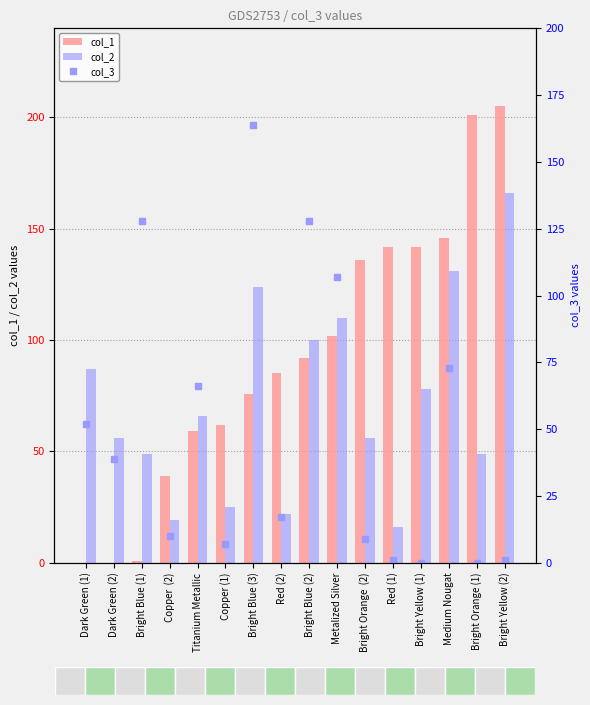

Where is col_1 nearest to the value 102?

Metalized Silver